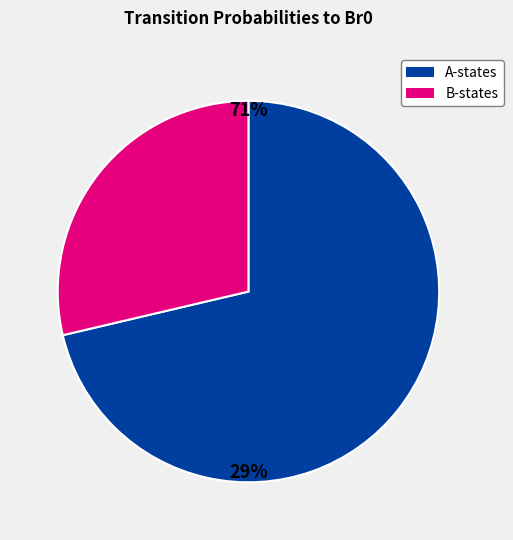

Does any single category account for the majority?

Yes